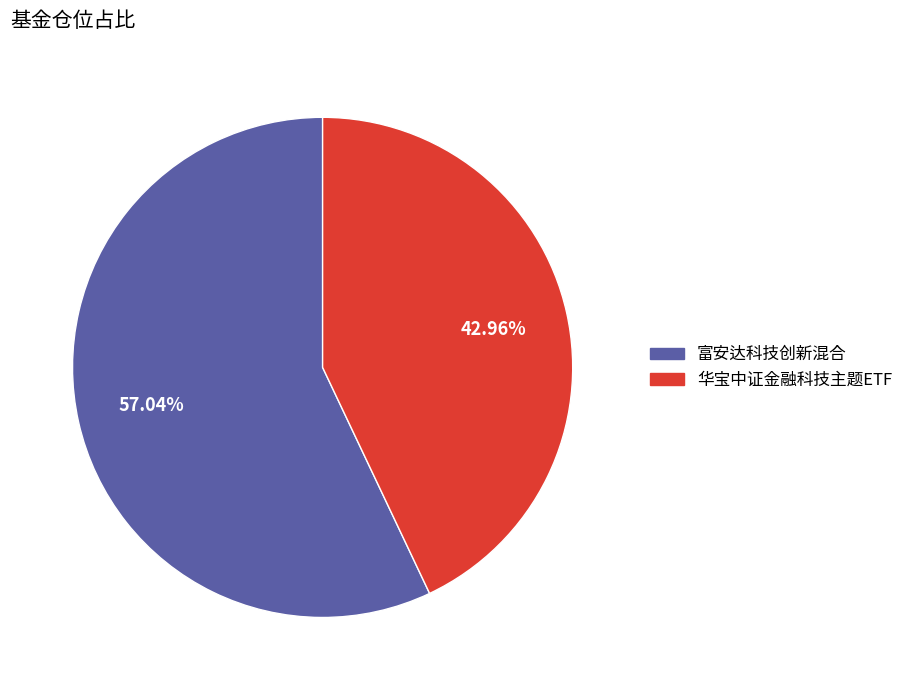

Is it true that 华宝中证金融科技主题ETF is 36% of the pie?

False